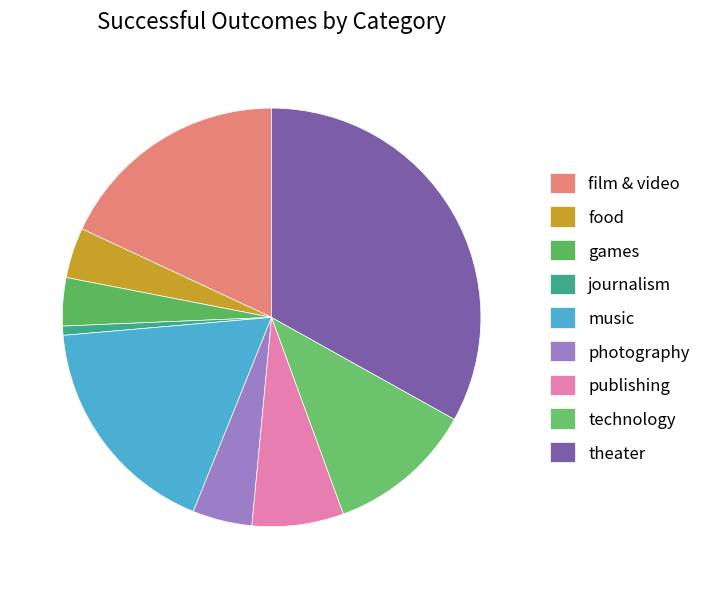

The music slice represents 9% of the pie. True or false?

False